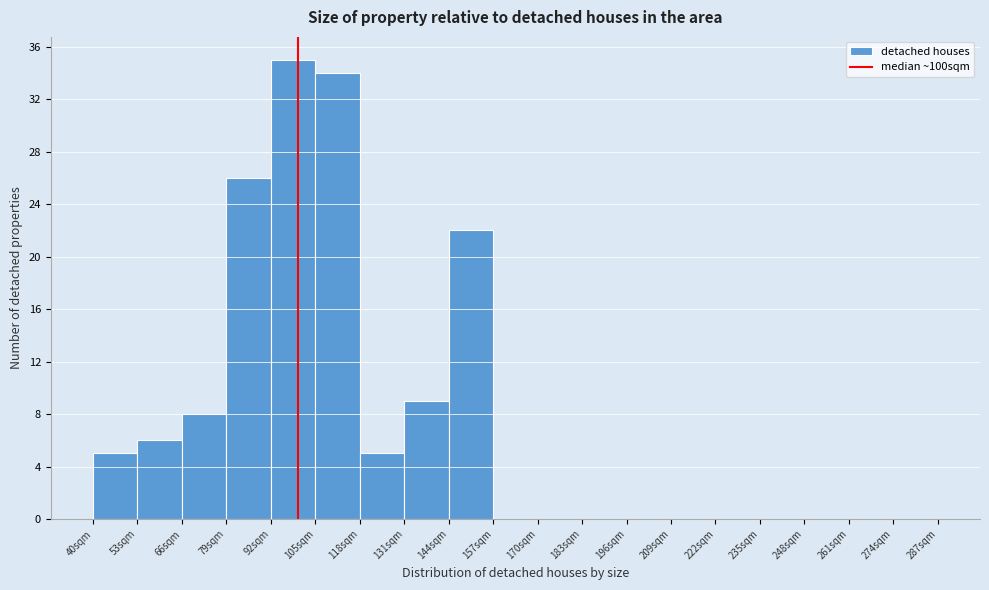

Reading left to right, list every bar in this chart as the range it spans on the x-axis followed by its height. Neither the bar edges nor the heights are printed on the chart, so give them approximately, as read against the axes.

40 to 53: 5
53 to 66: 6
66 to 79: 8
79 to 92: 26
92 to 105: 35
105 to 118: 34
118 to 131: 5
131 to 144: 9
144 to 157: 22
157 to 170: 0
170 to 183: 0
183 to 196: 0
196 to 209: 0
209 to 222: 0
222 to 235: 0
235 to 248: 0
248 to 261: 0
261 to 274: 0
274 to 287: 0